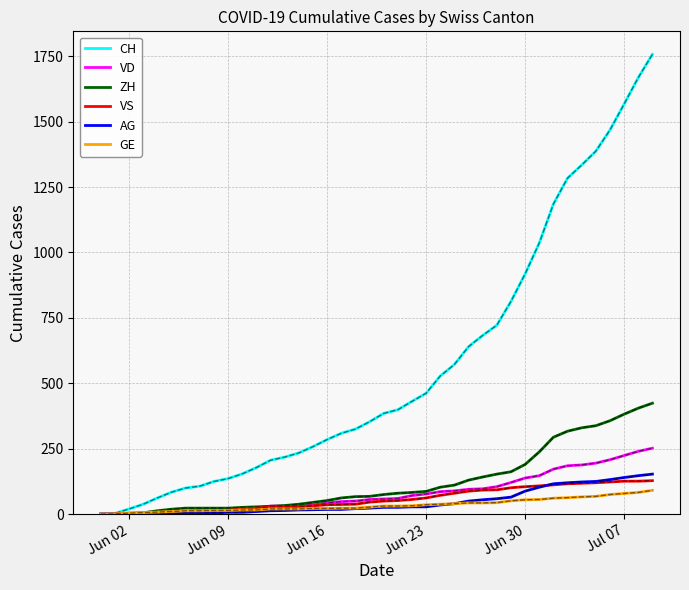

What are all the series names shown in the legend?

CH, VD, ZH, VS, AG, GE